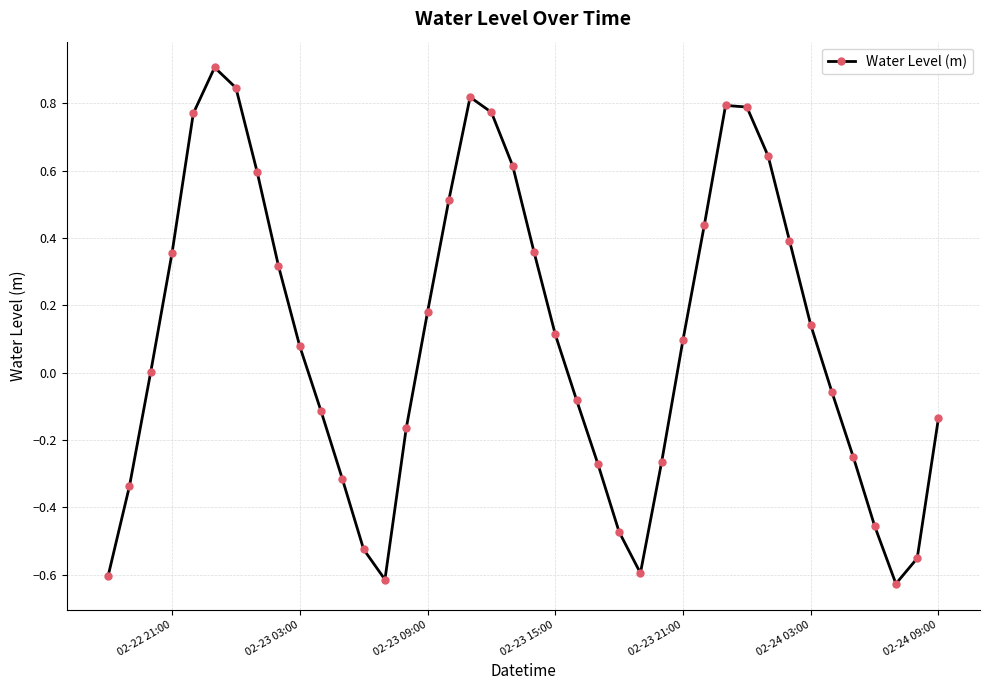

What is the maximum value shown in the chart?

0.9